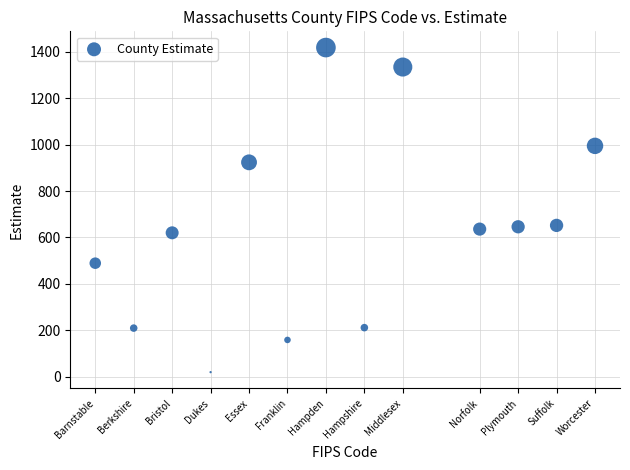

What is the range of X values (max minus min)?

26